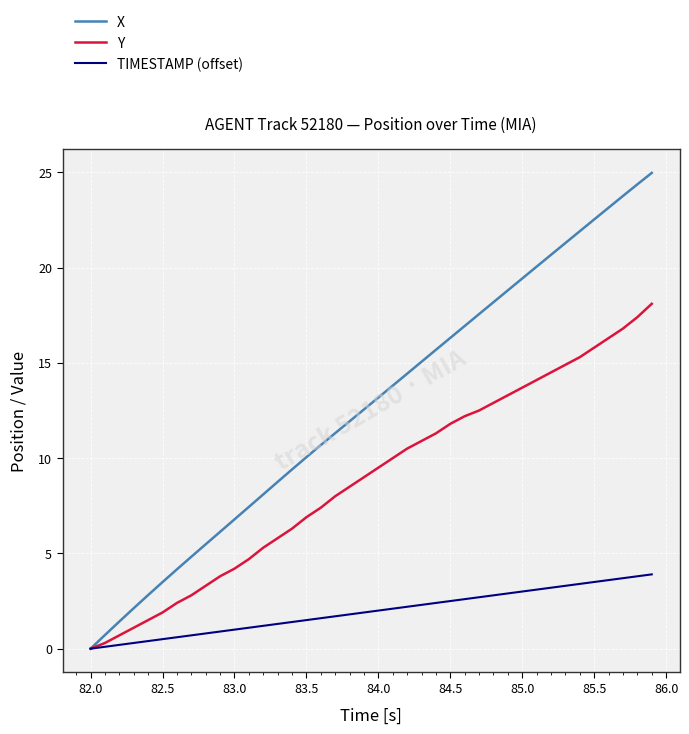

What is the average value of the X series?

12.8